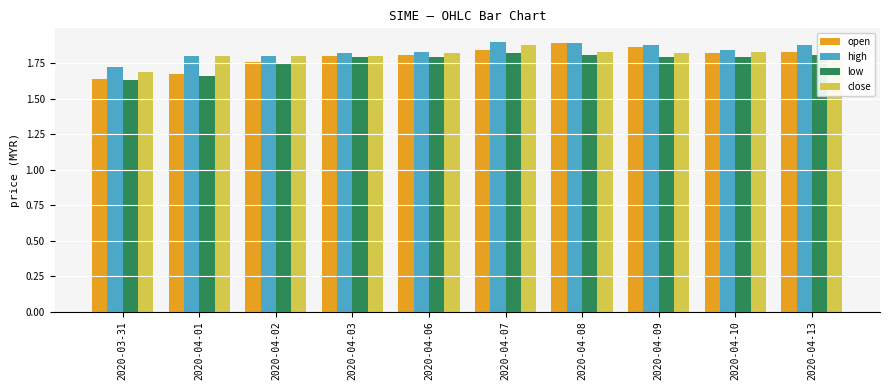

At which label is close closest to 1?

2020-03-31